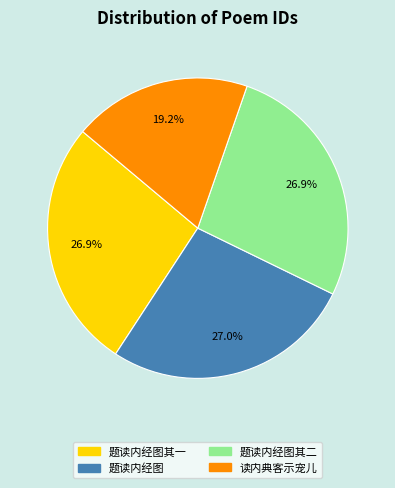

Is there a majority slice in this chart?

No